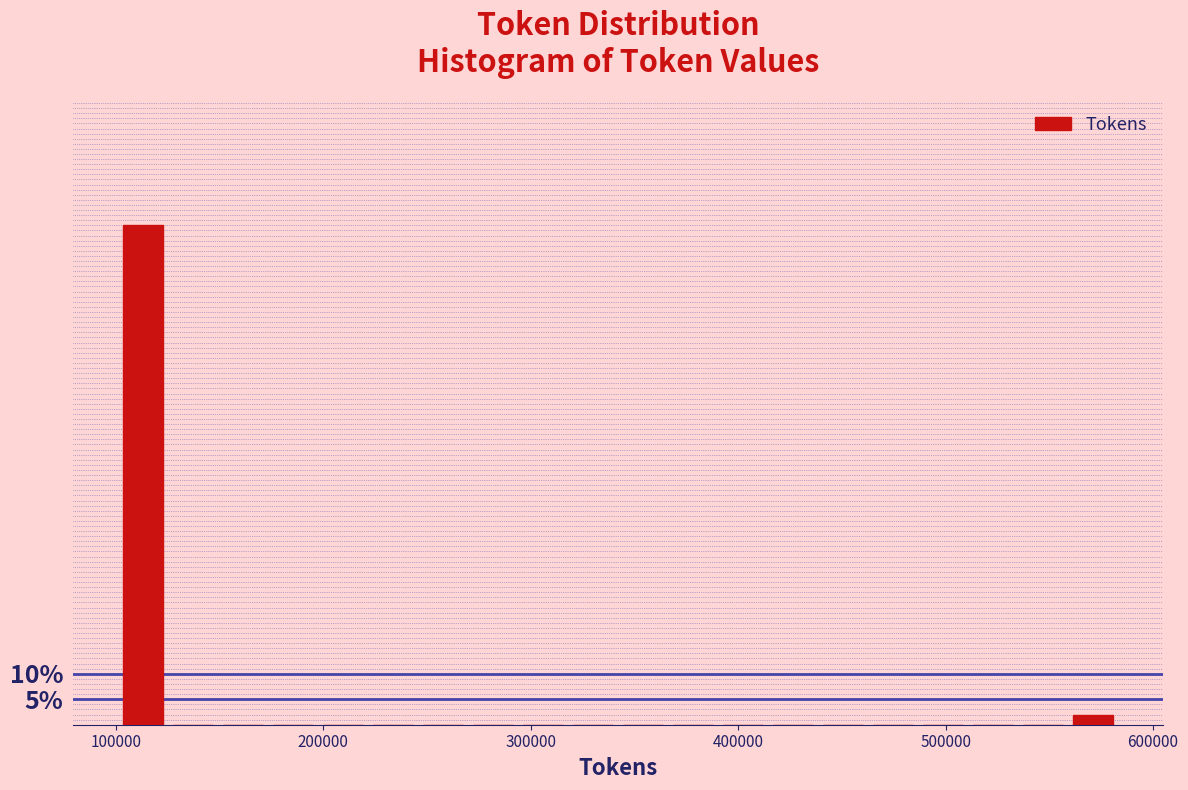

Read against the x-axis, roughly where is the centre of the tallest bar?

110000